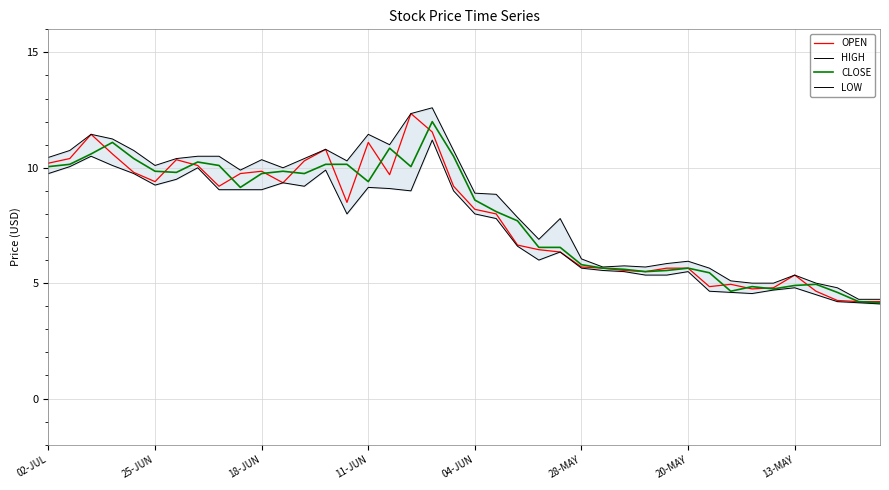

At which label is CLOSE closest to 8?

21